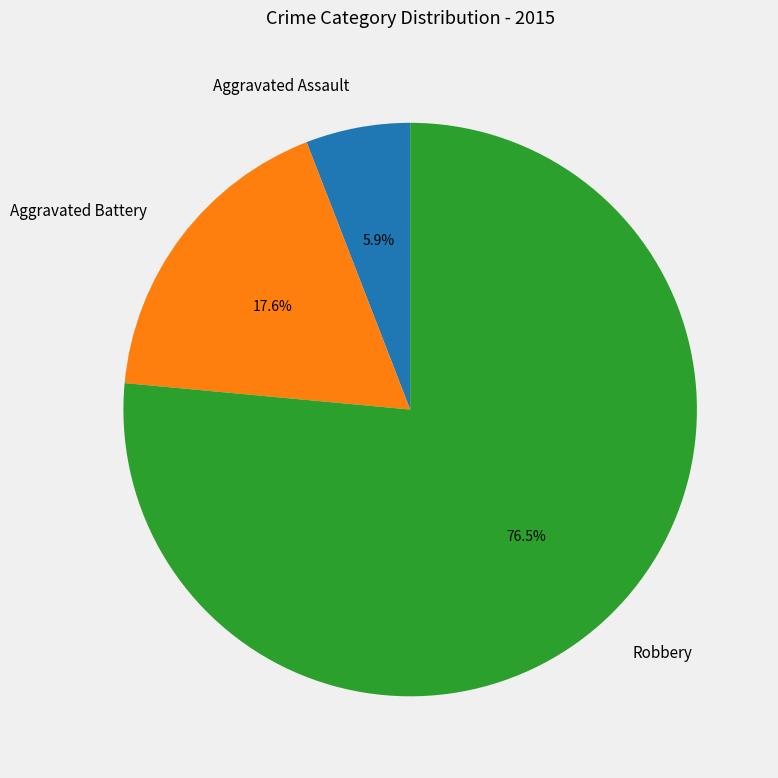

How many segments does this pie chart have?

3